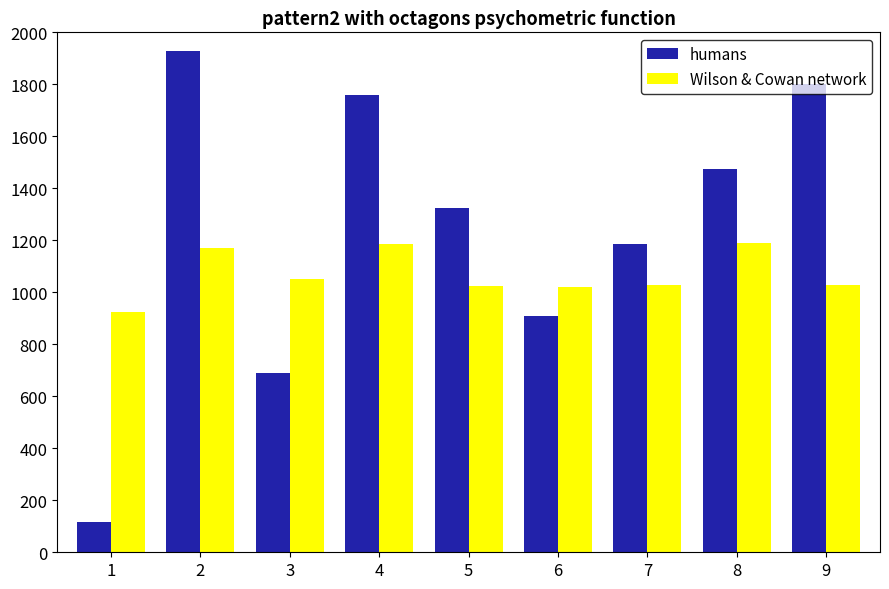

What is the sum of all Wilson & Cowan network values?

9625